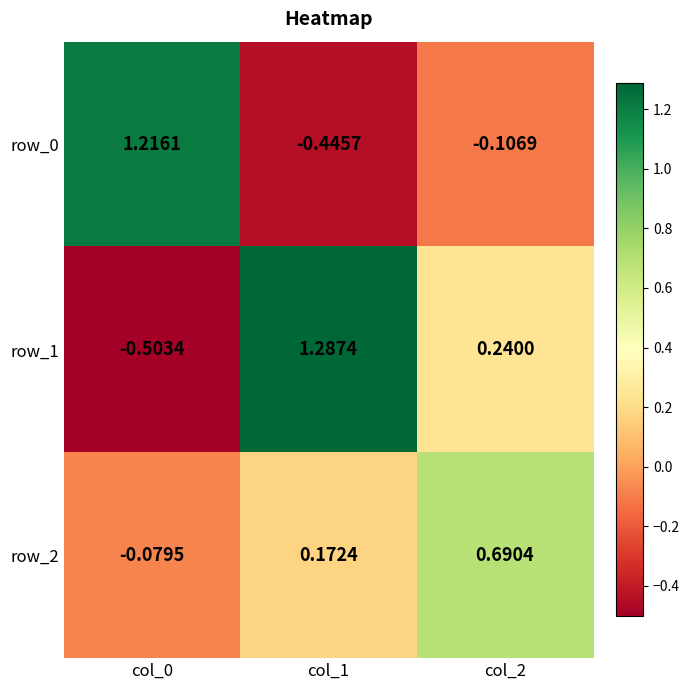

At which label is row_0 closest to 0?

col_2